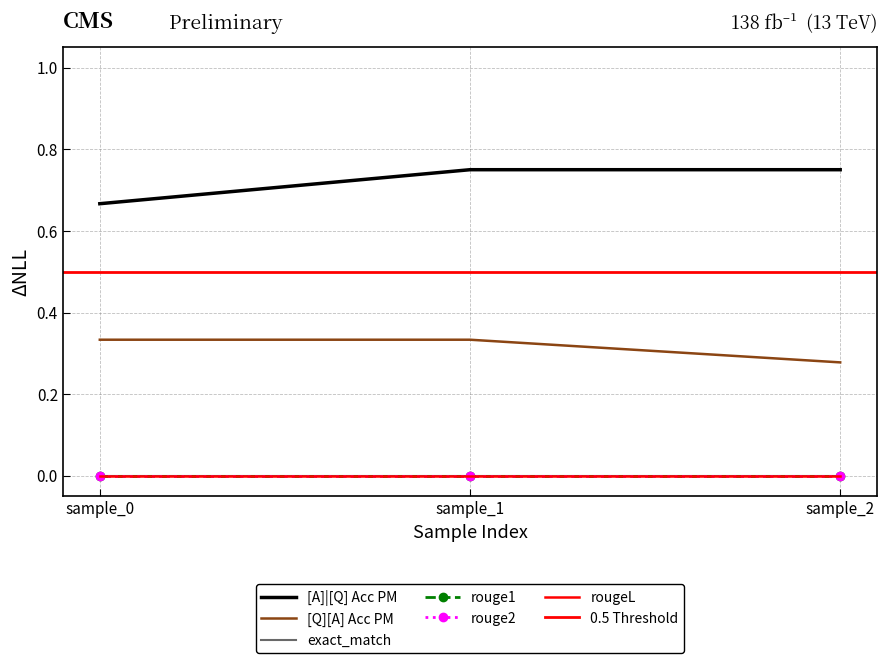

Is the value of exact_match at 0 greater than the value of rouge2 at 0?

No